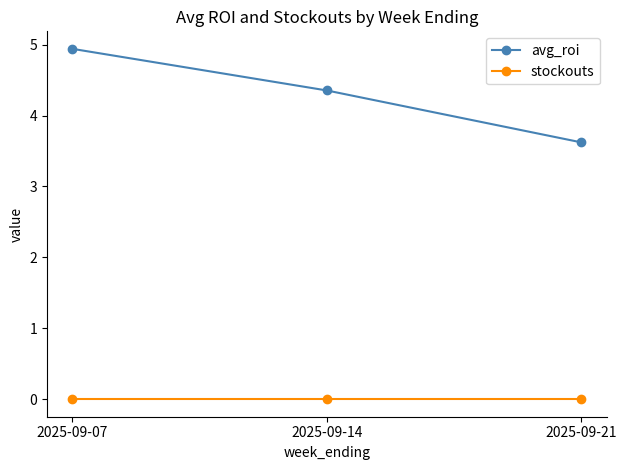

What is the greatest value displayed?

4.9